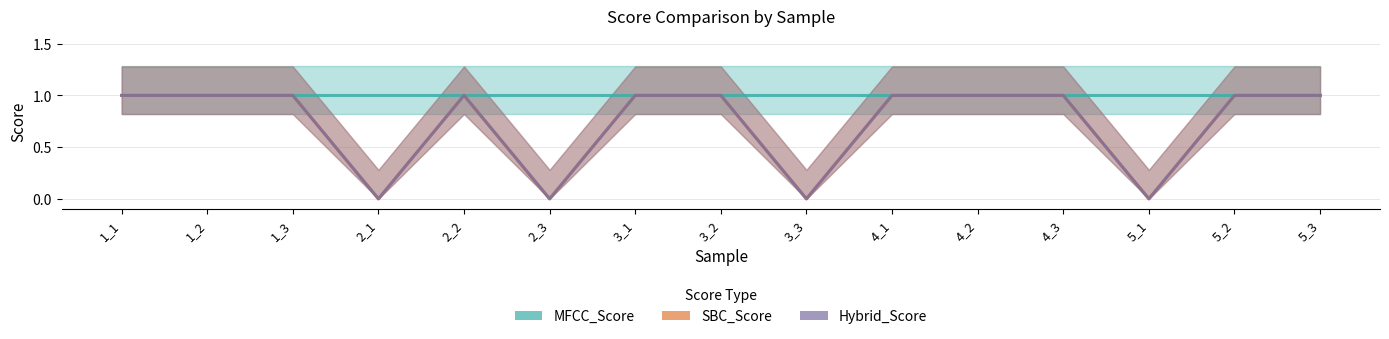

What is the value of the SBC_Score point at the 11th from the left?

1